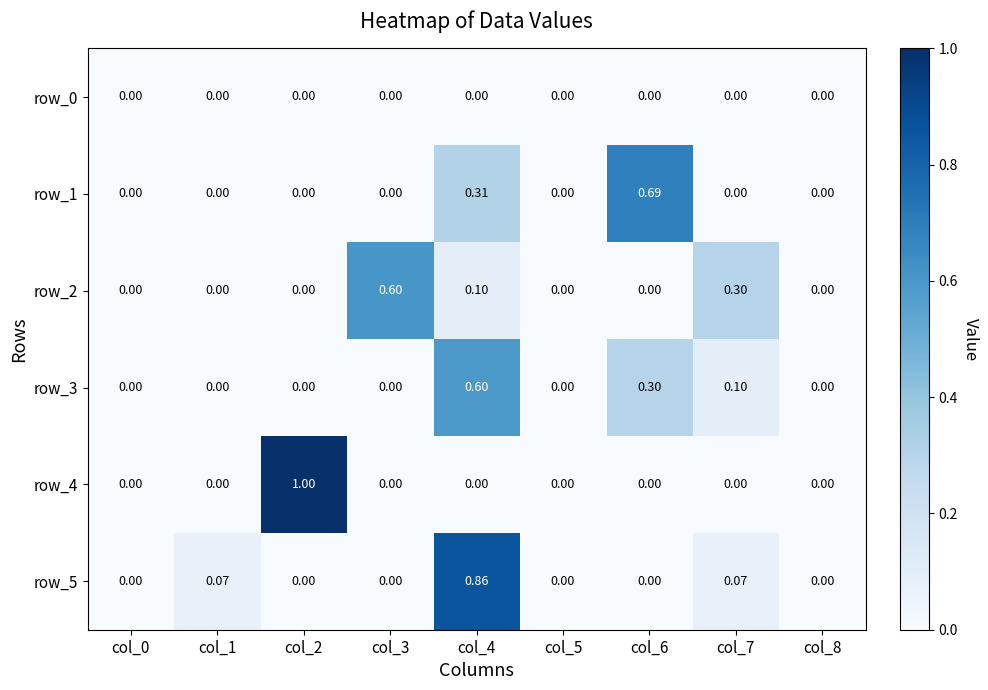

How many categories are shown in the chart?

9